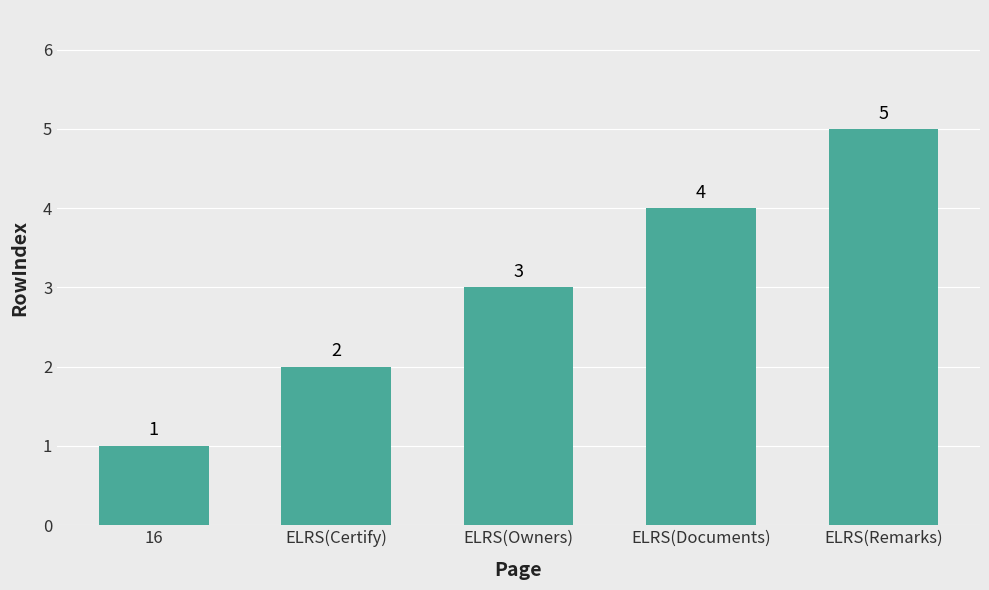

How many data points does each series have?

5